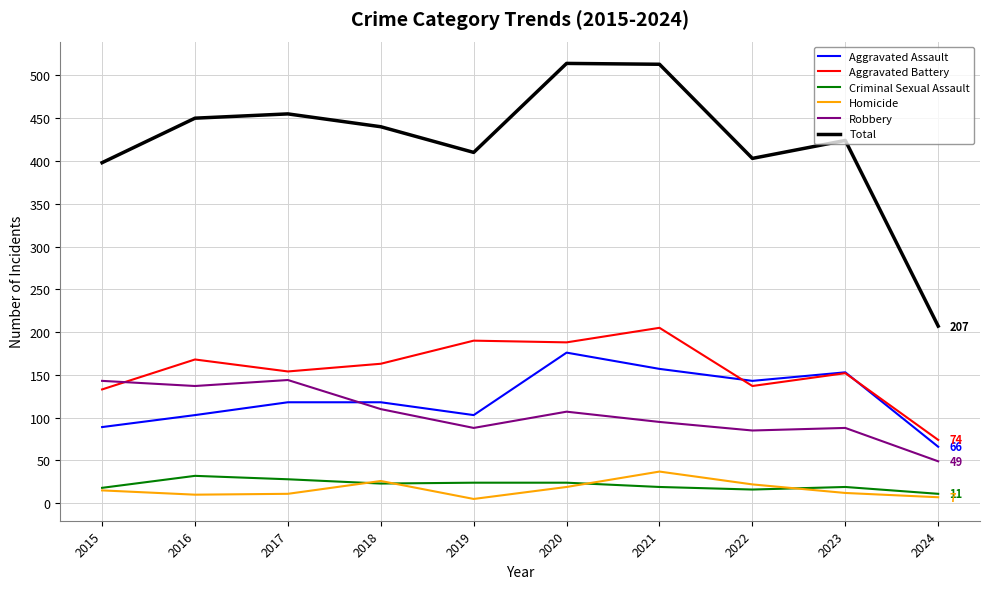

True or false: Criminal Sexual Assault and Aggravated Battery intersect in this chart.

False